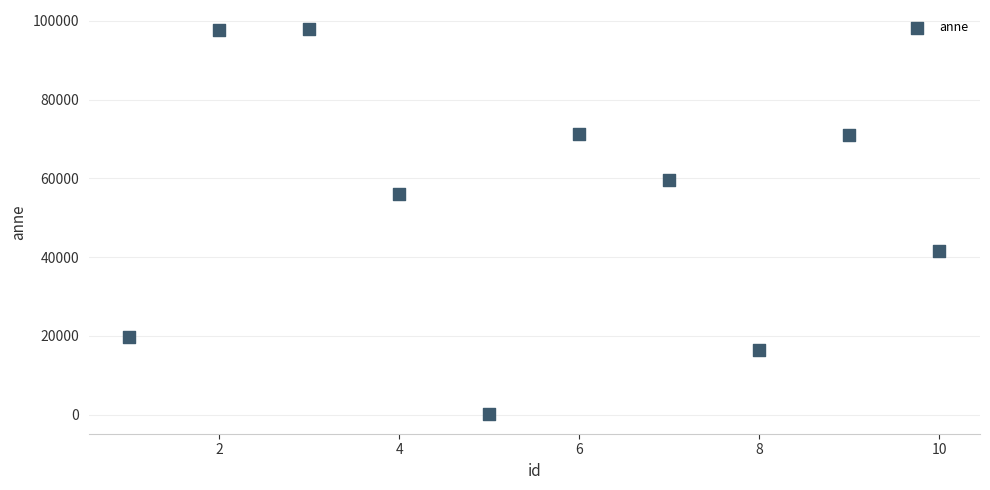

What is the range of X values (max minus min)?

9